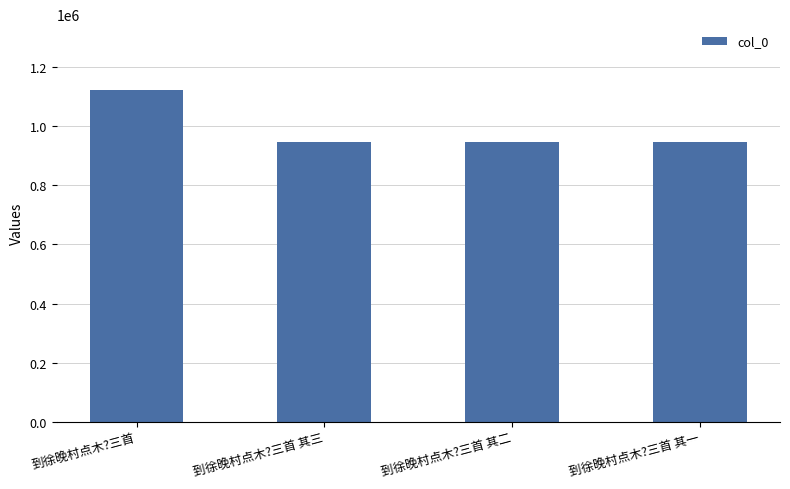

What is the label of the 2nd bar from the right?

到徐晚村点木?三首 其二